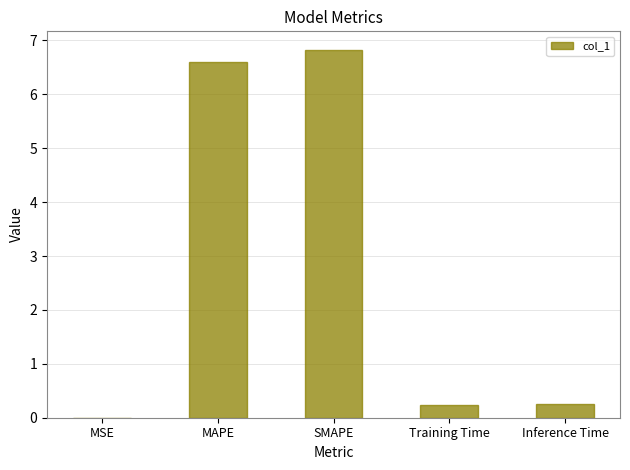

At which category does the chart reach its peak across all series?

SMAPE